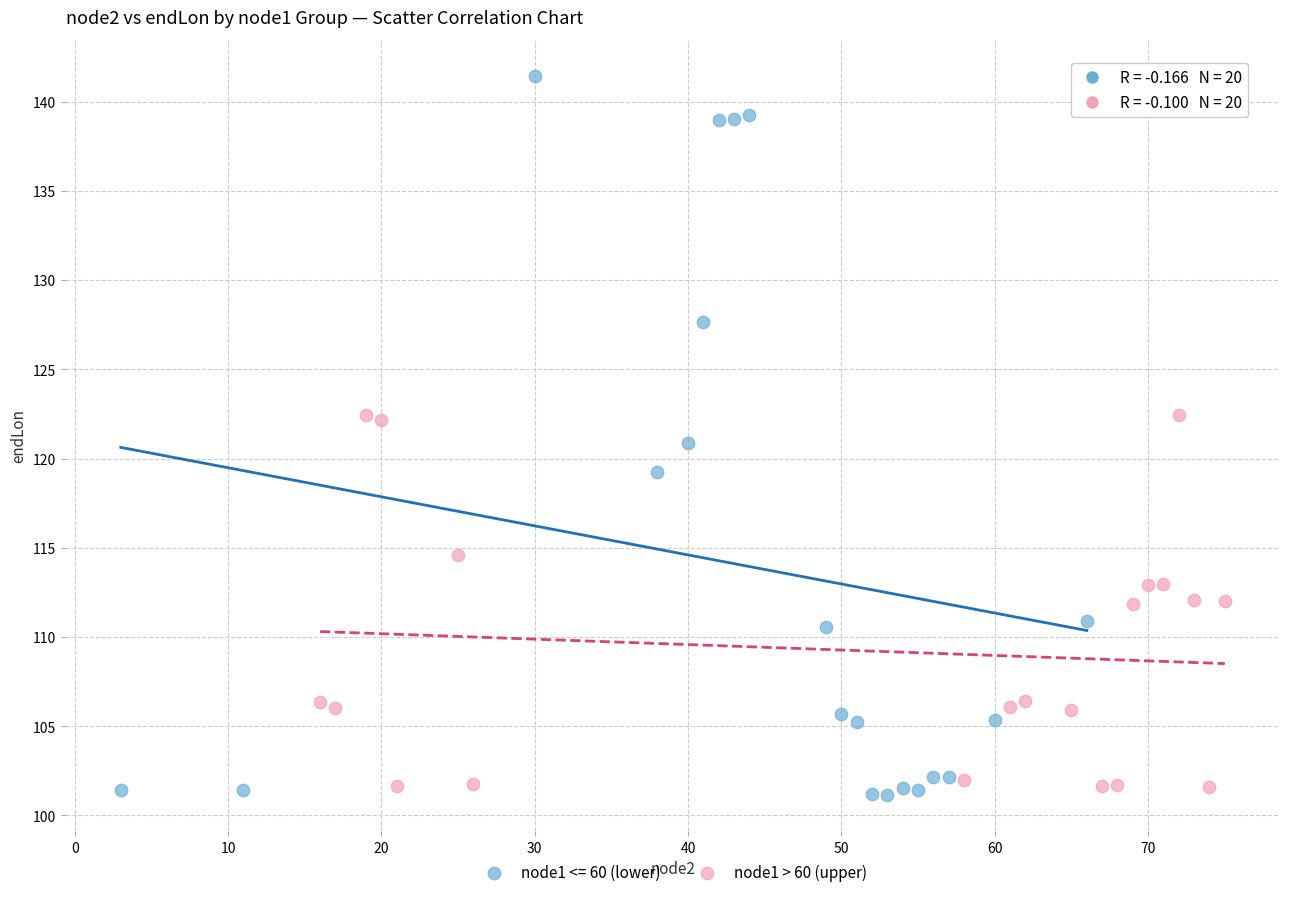

Which series contains the highest Y value?

node1 <= 60 (lower)